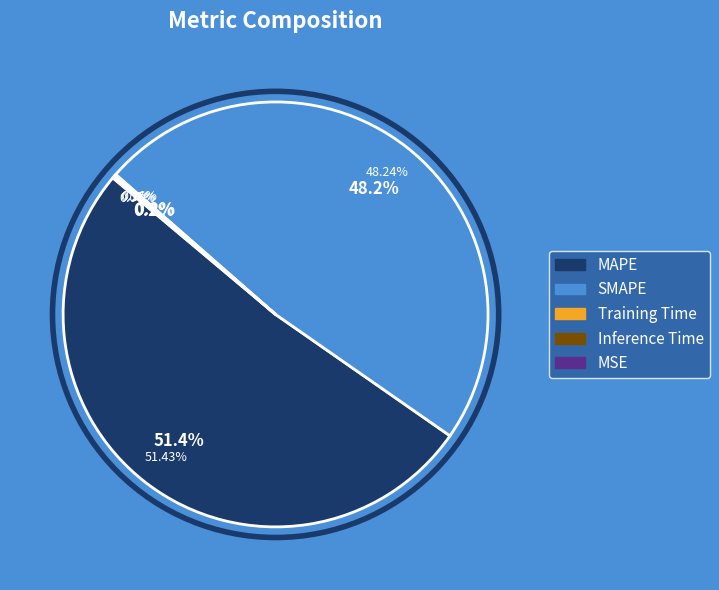

Does Inference Time account for over 50% of the chart?

No